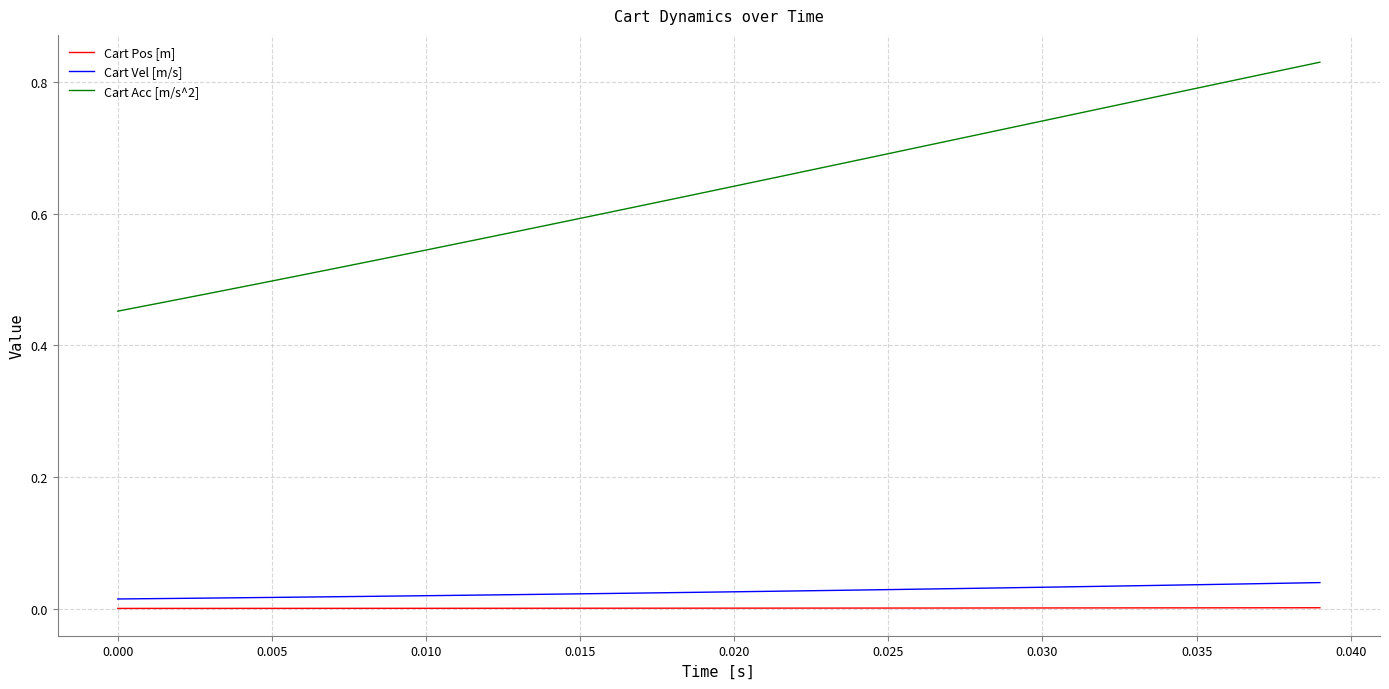

True or false: Cart Acc [m/s^2] and Cart Pos [m] intersect in this chart.

False